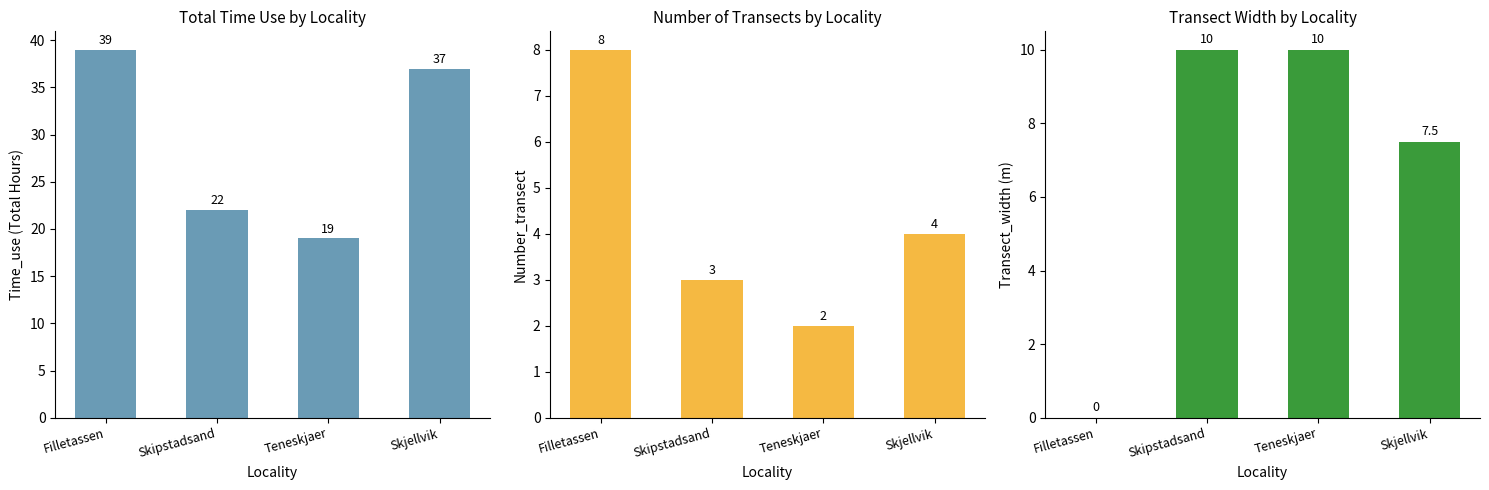

What position from the left is Skipstadsand?

2